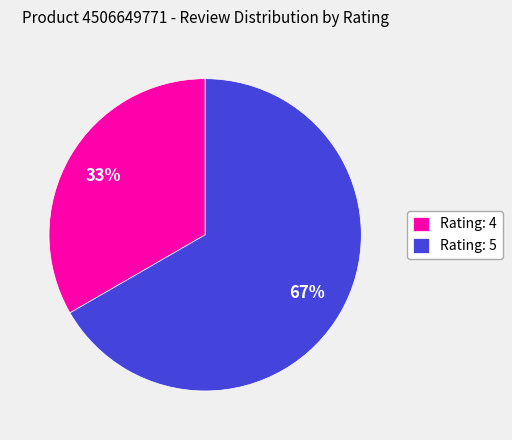

Combined, do Rating: 4 and Rating: 5 account for over 50%?

Yes